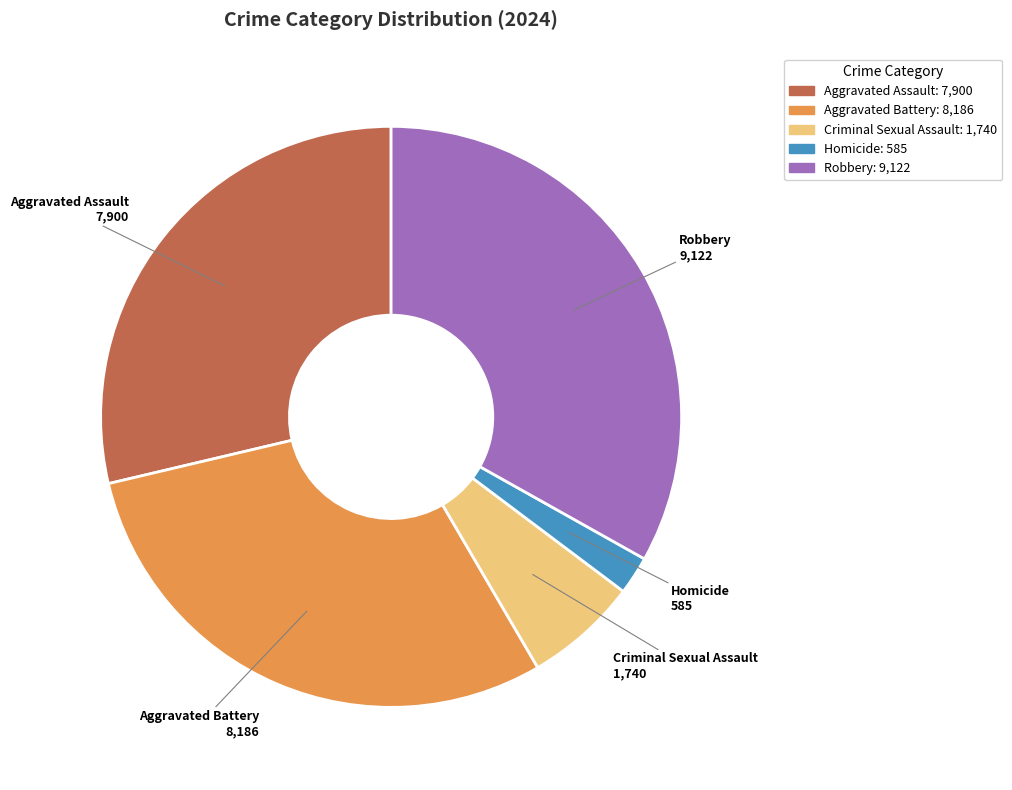

Is there a majority slice in this chart?

No